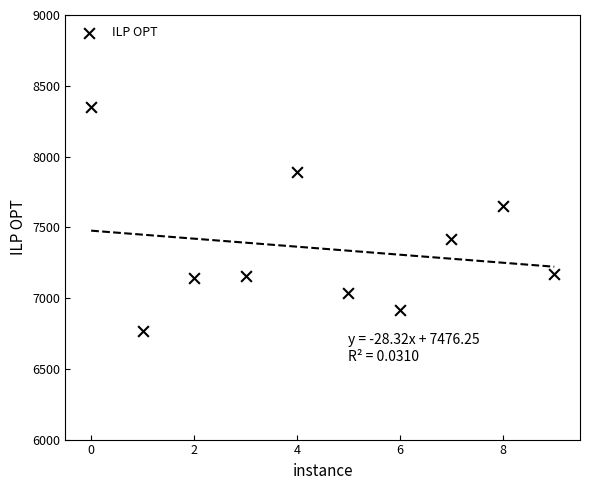

What is the average Y value?

7348.8